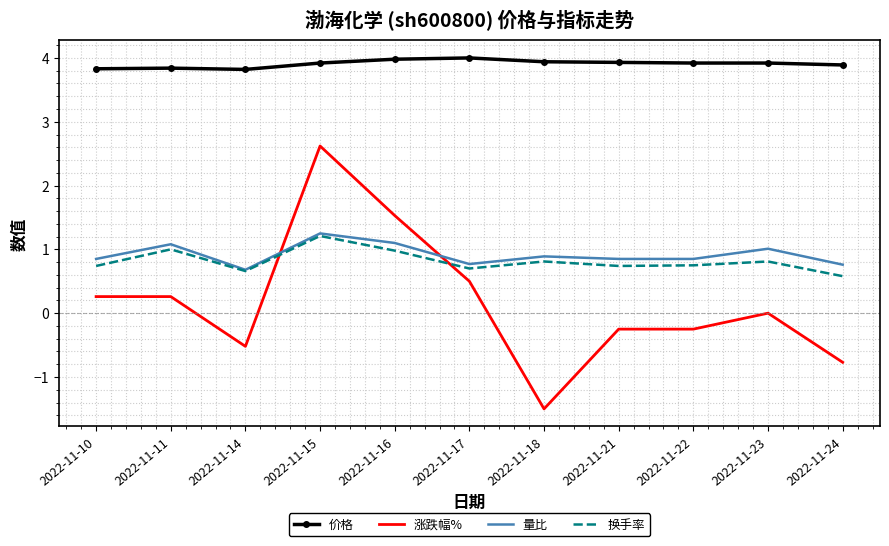

Is the value of 涨跌幅% at 2022-11-16 greater than the value of 量比 at 2022-11-17?

Yes